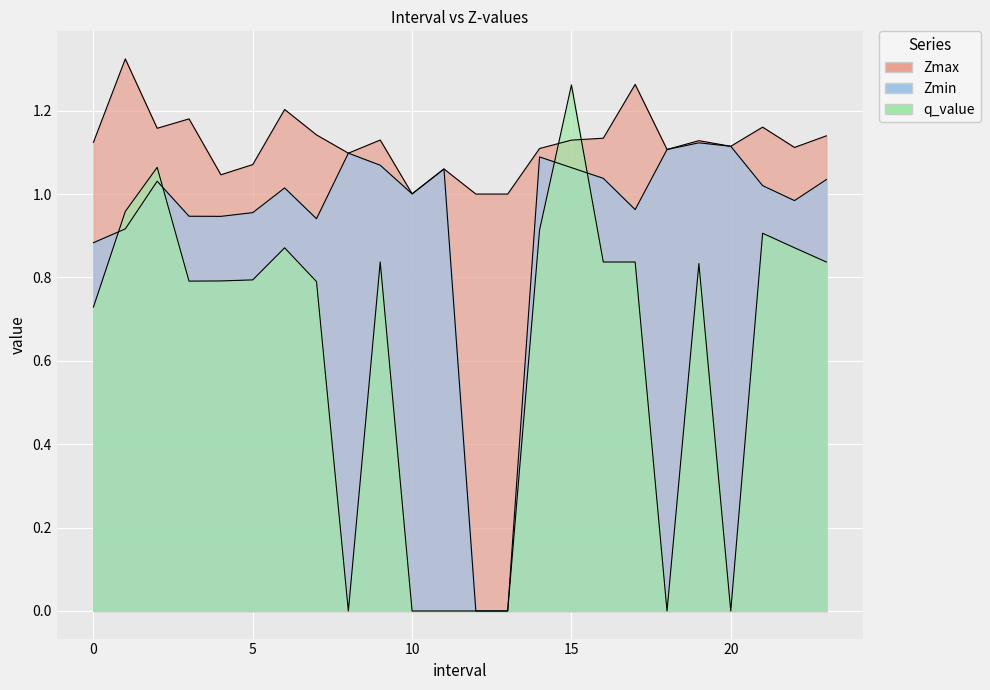

What is the greatest value displayed?

1.3